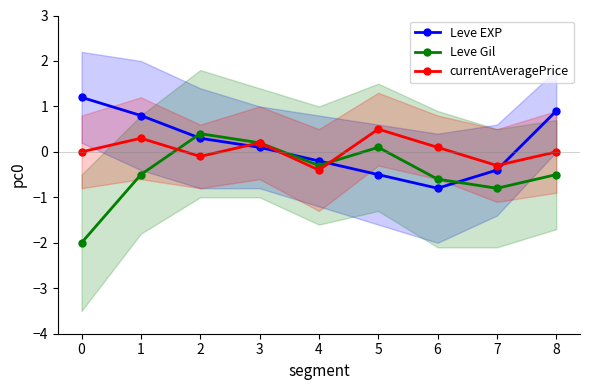

How many interior local peaks does the currentAveragePrice series have?

3